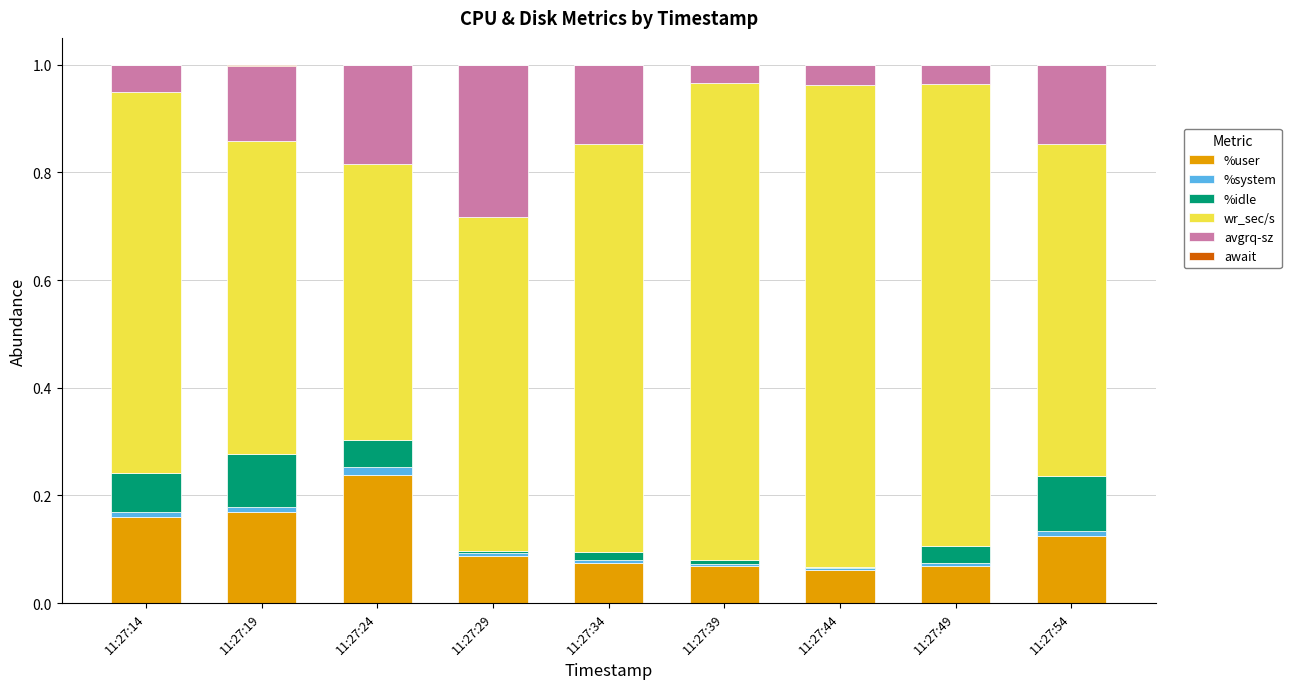

Which category has the highest value in the %user series?

11:27:24